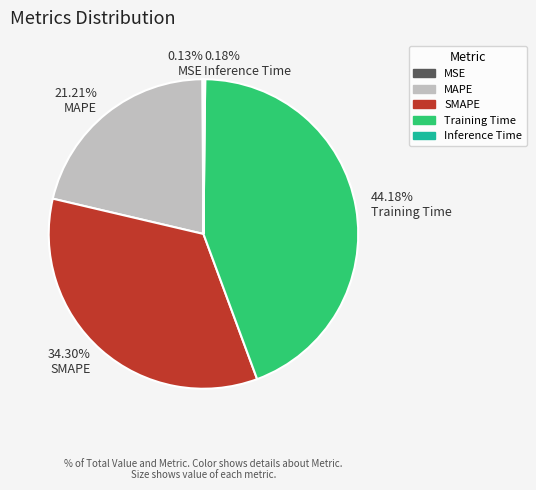

What is the largest slice in the pie chart?

Training Time